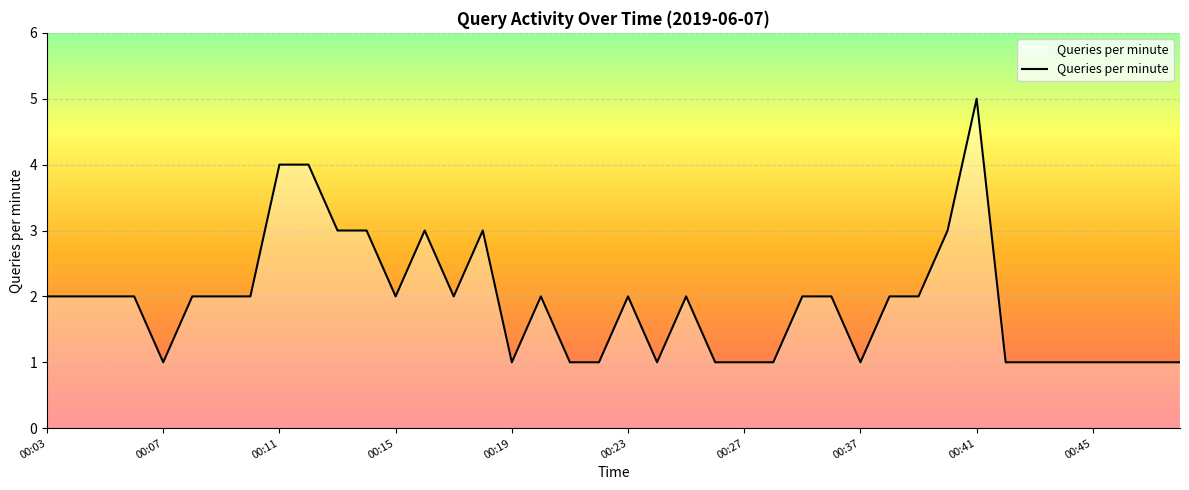

Does the chart have visible grid lines?

Yes